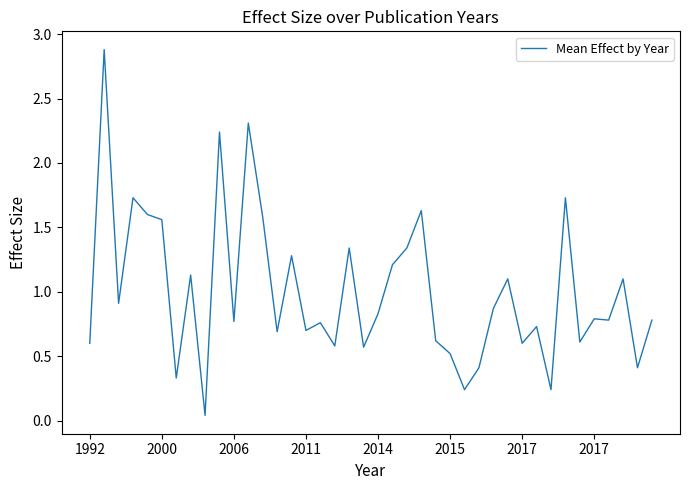

What is the maximum value shown in the chart?

2.9